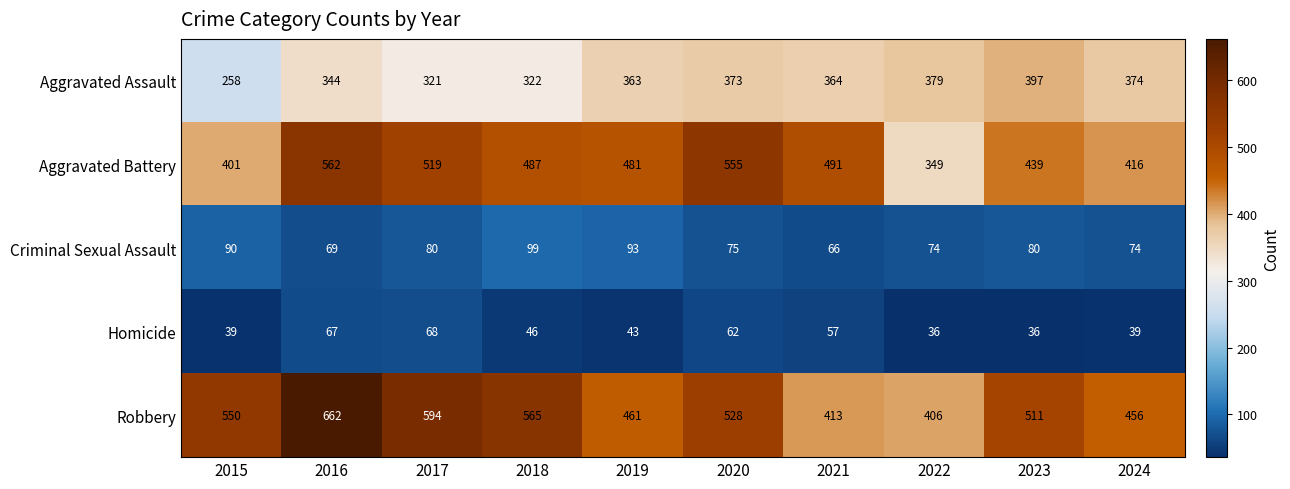

What is the difference between the Criminal Sexual Assault values at 2018 and 2020?

24